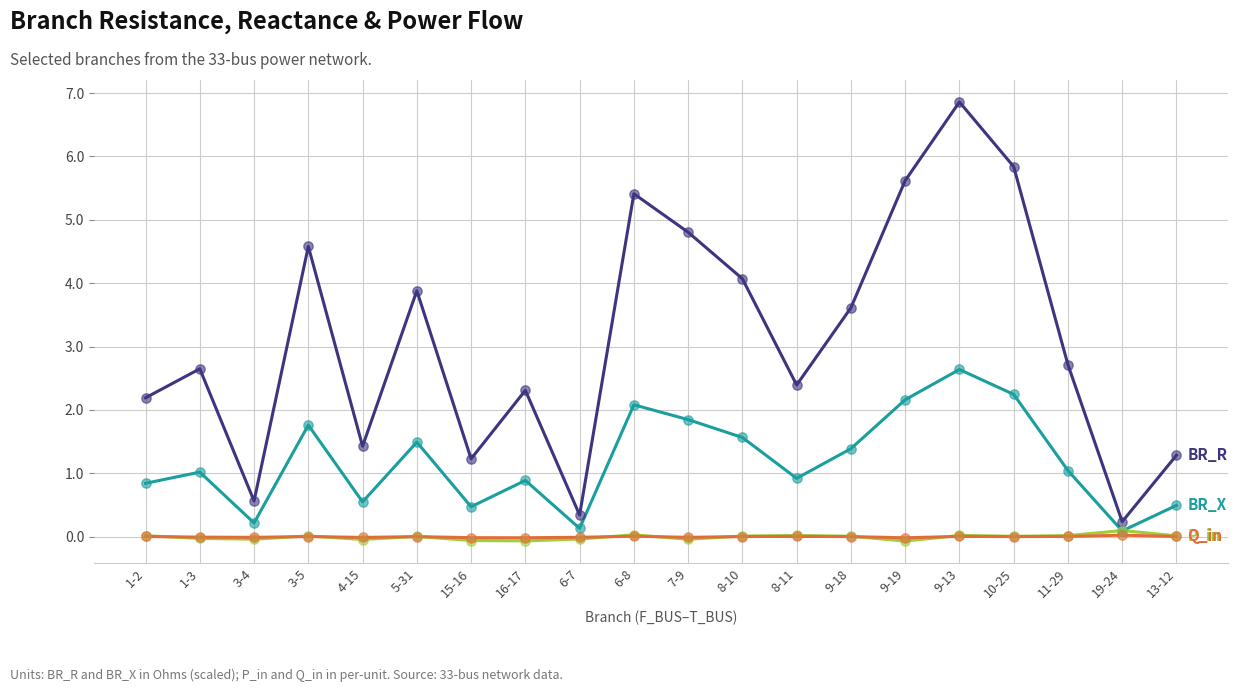

At which category is the sum across all series the highest?

9-13